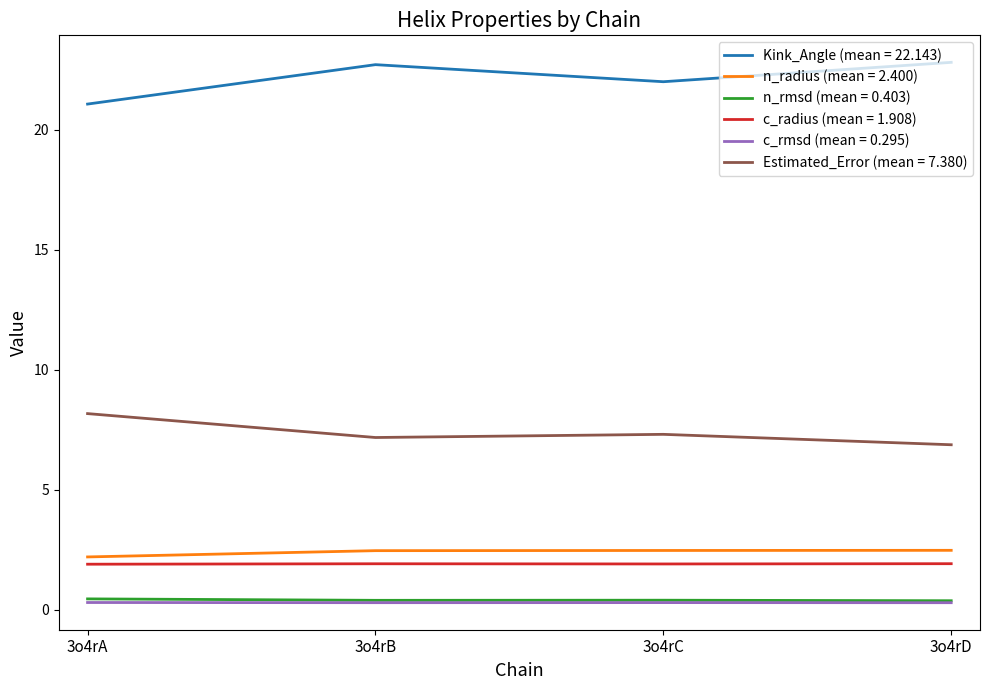

True or false: Kink_Angle (mean = 22.143) has a value of 22.8 at 3o4rD.

True